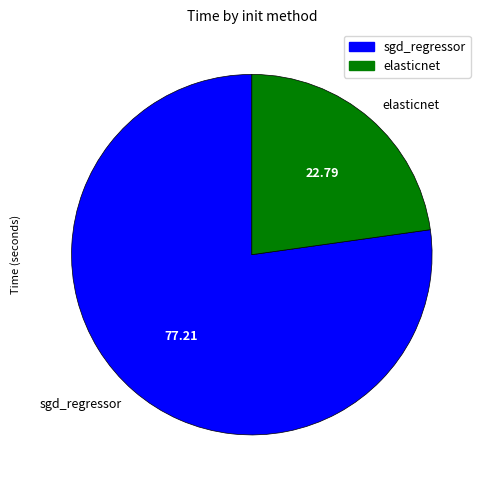

Combined, do elasticnet and sgd_regressor account for over 50%?

Yes